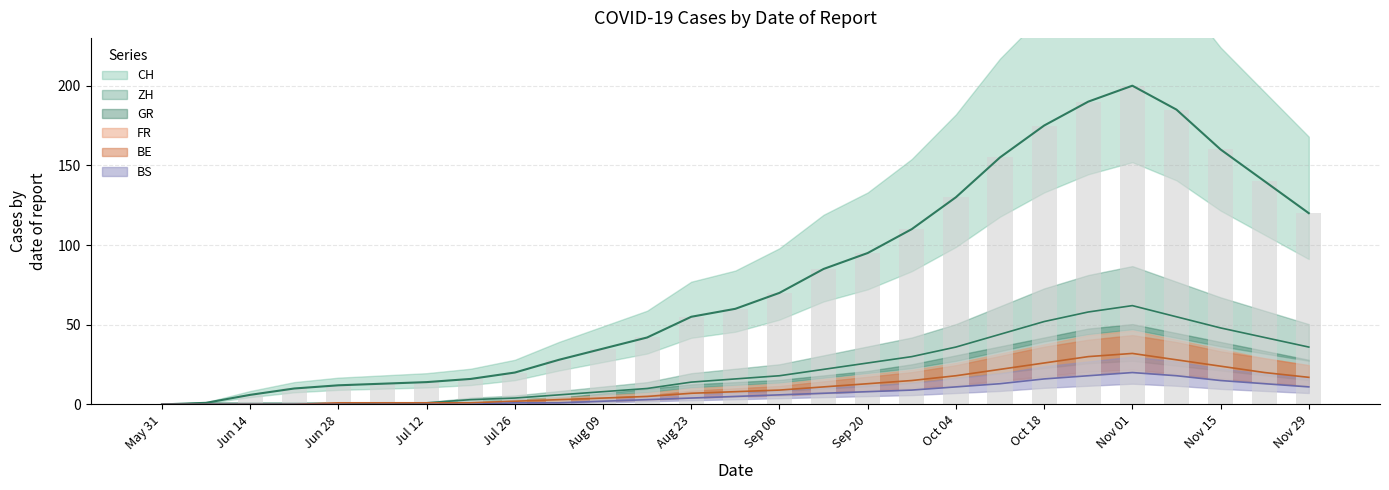

Rank the categories by GR value from highest to lowest.

2020-11-01, 2020-10-25, 2020-11-08, 2020-10-18, 2020-11-15, 2020-10-11, 2020-11-22, 2020-10-04, 2020-11-29, 2020-09-27, 2020-09-20, 2020-09-13, 2020-09-06, 2020-08-30, 2020-08-23, 2020-08-16, 2020-08-09, 2020-08-02, 2020-07-26, 2020-06-28, 2020-07-05, 2020-07-12, 2020-07-19, 2020-05-31, 2020-06-07, 2020-06-14, 2020-06-21